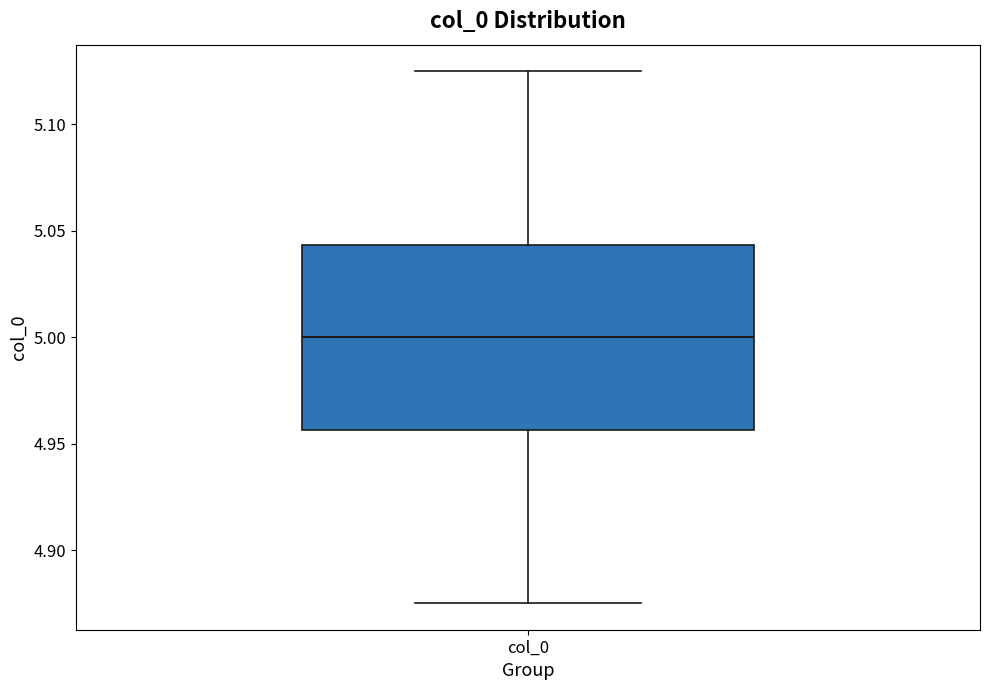

Where does the upper whisker of the box for col_0 end on the y-axis? The values are not printed on the chart, so give them approximately, as read against the axis.

5.125